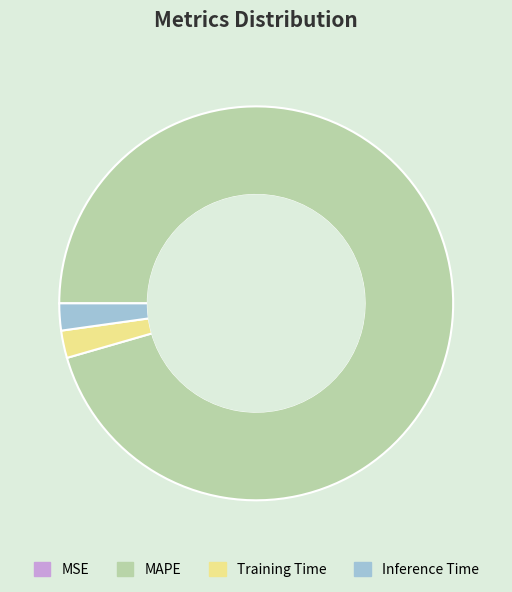

What is the largest slice in the pie chart?

MAPE